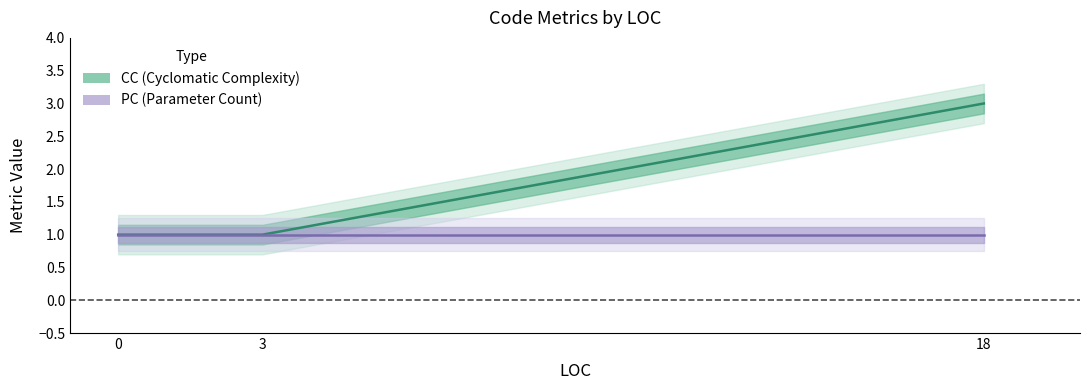

True or false: PC and CC intersect in this chart.

False